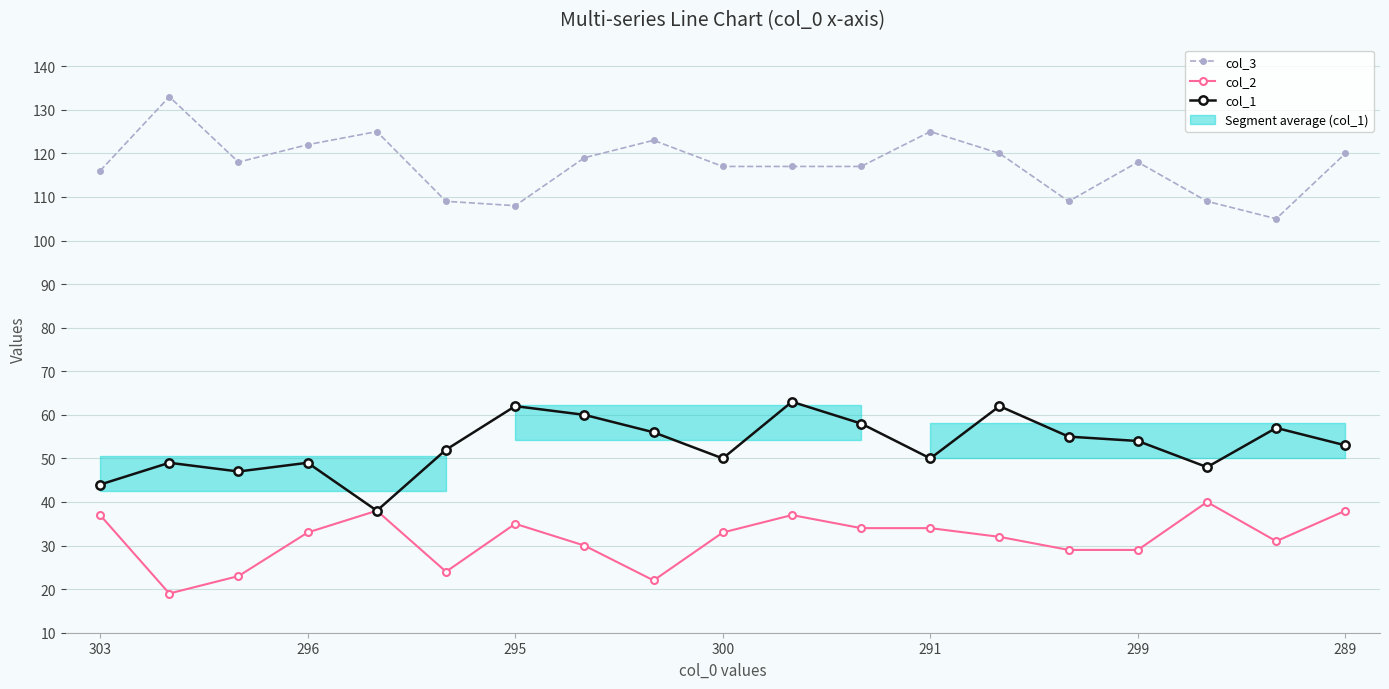

Which series has the widest spread of values?

col_3